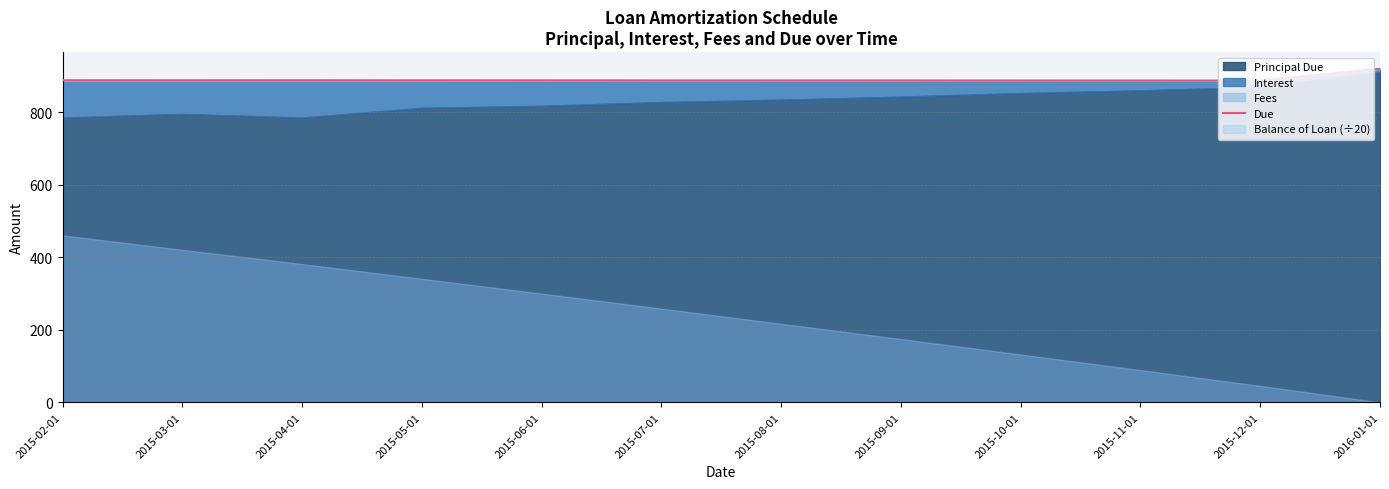

List the labels in order of value, smallest first.

2015-12-01, 2015-11-01, 2015-10-01, 2015-09-01, 2015-08-01, 2015-07-01, 2015-06-01, 2015-05-01, 2015-03-01, 2015-02-01, 2015-04-01, 2016-01-01